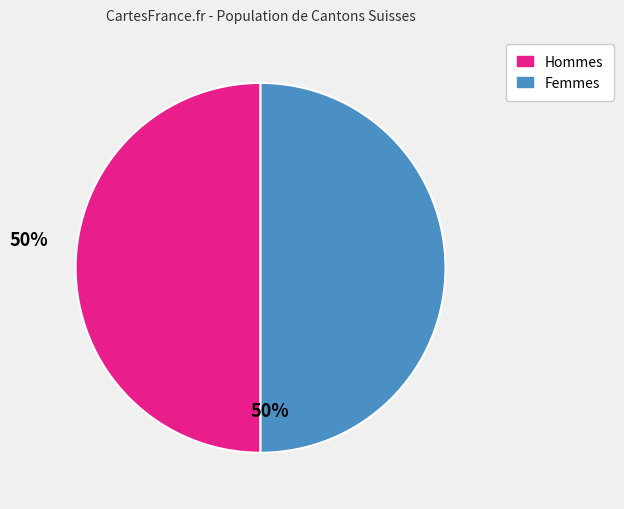

Is the sum of Hommes and Femmes greater than half?

Yes